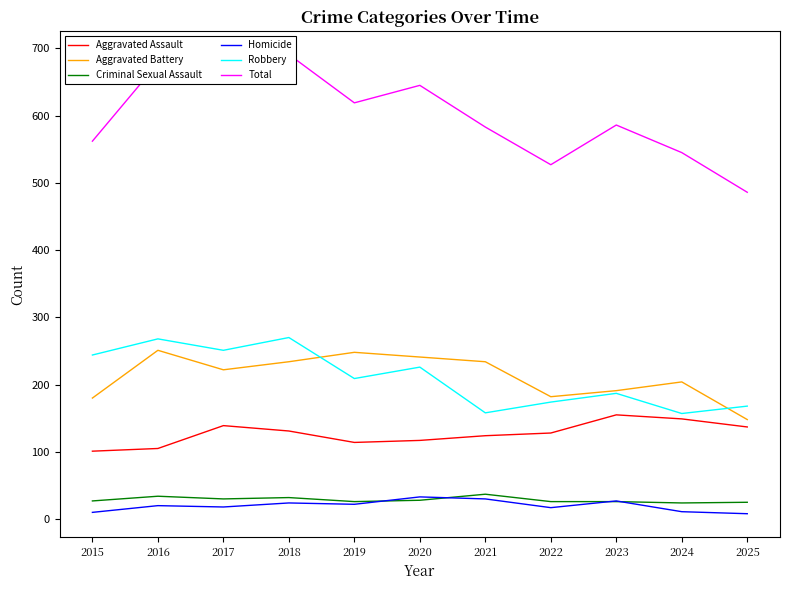

Is the value of Aggravated Assault at 2022 greater than the value of Aggravated Battery at 2018?

No